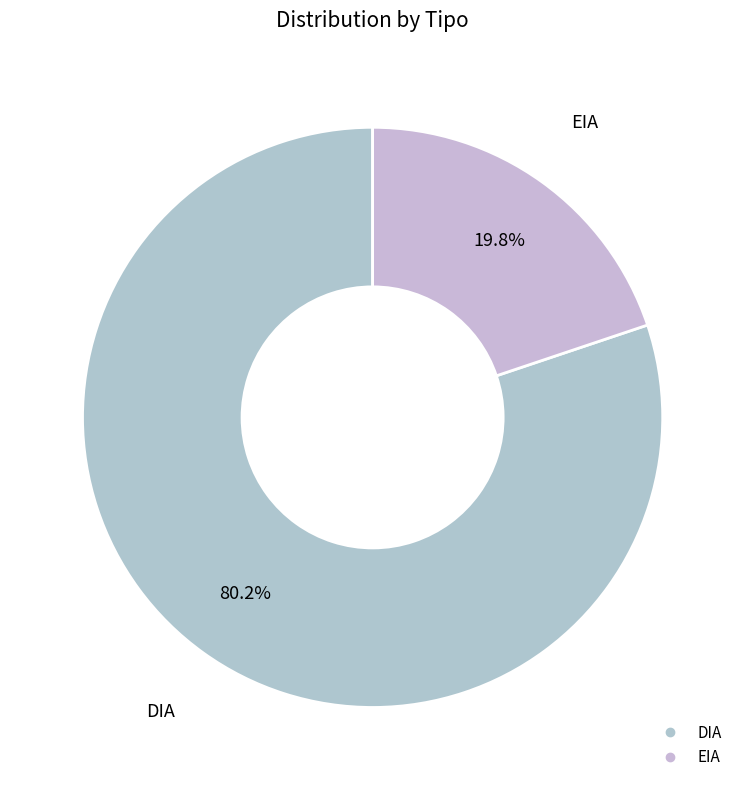

Is there a majority slice in this chart?

Yes